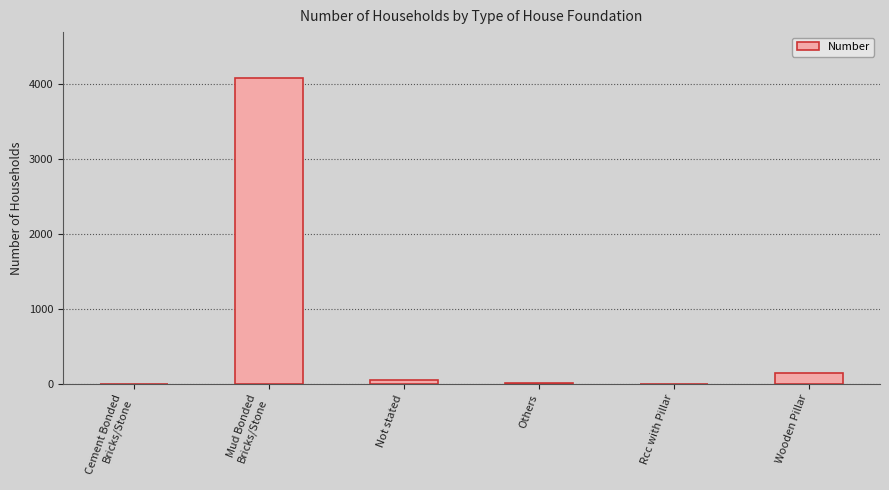

What is the sum of all values?

4277